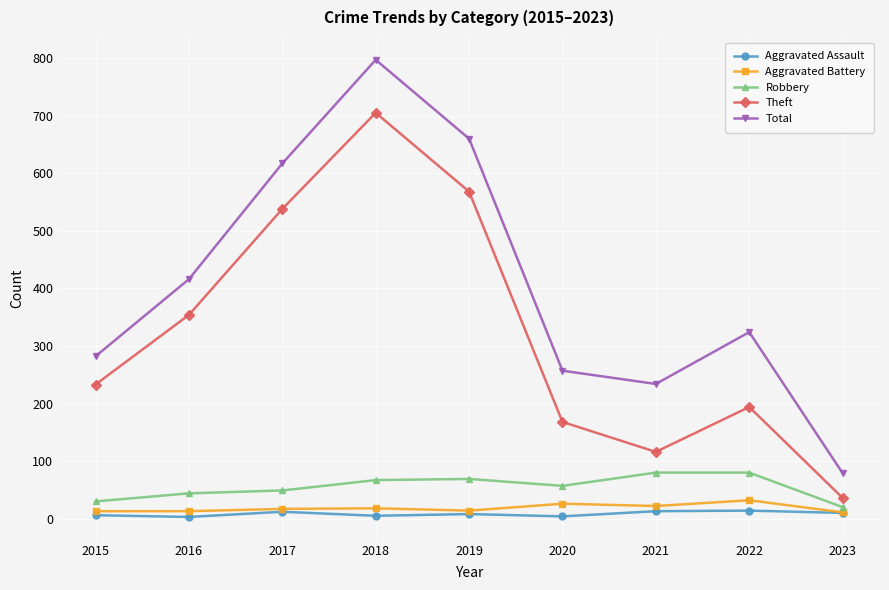

Which series has the largest range (max minus min)?

Total